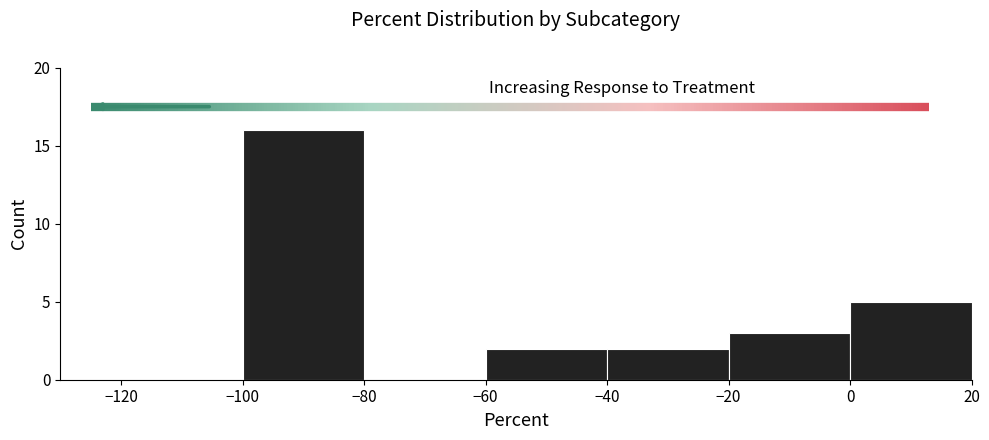

True or false: the data shows 3 at 0.

False